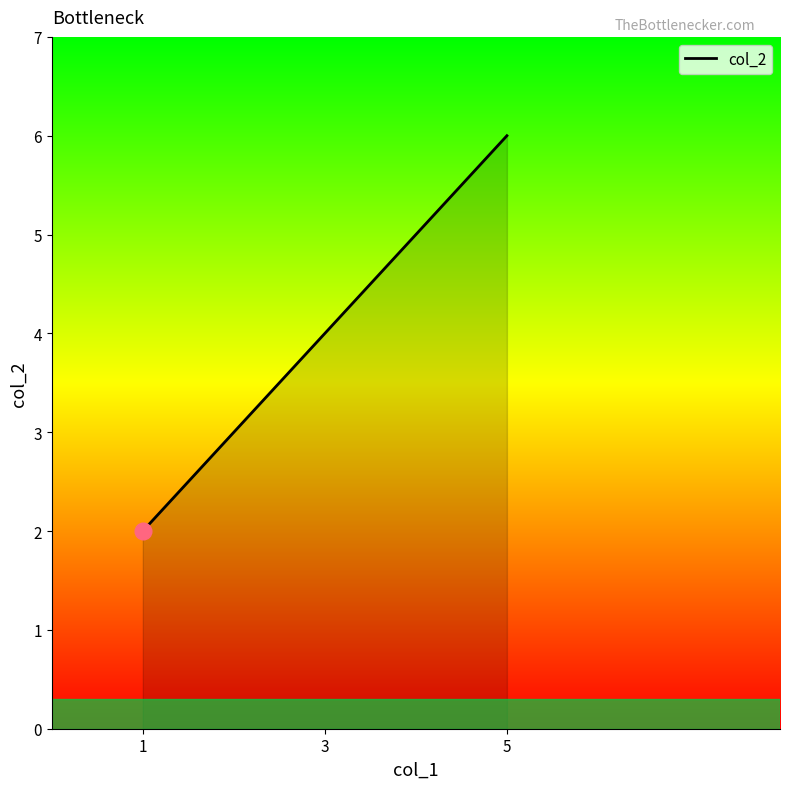

How many categories are shown in the chart?

3